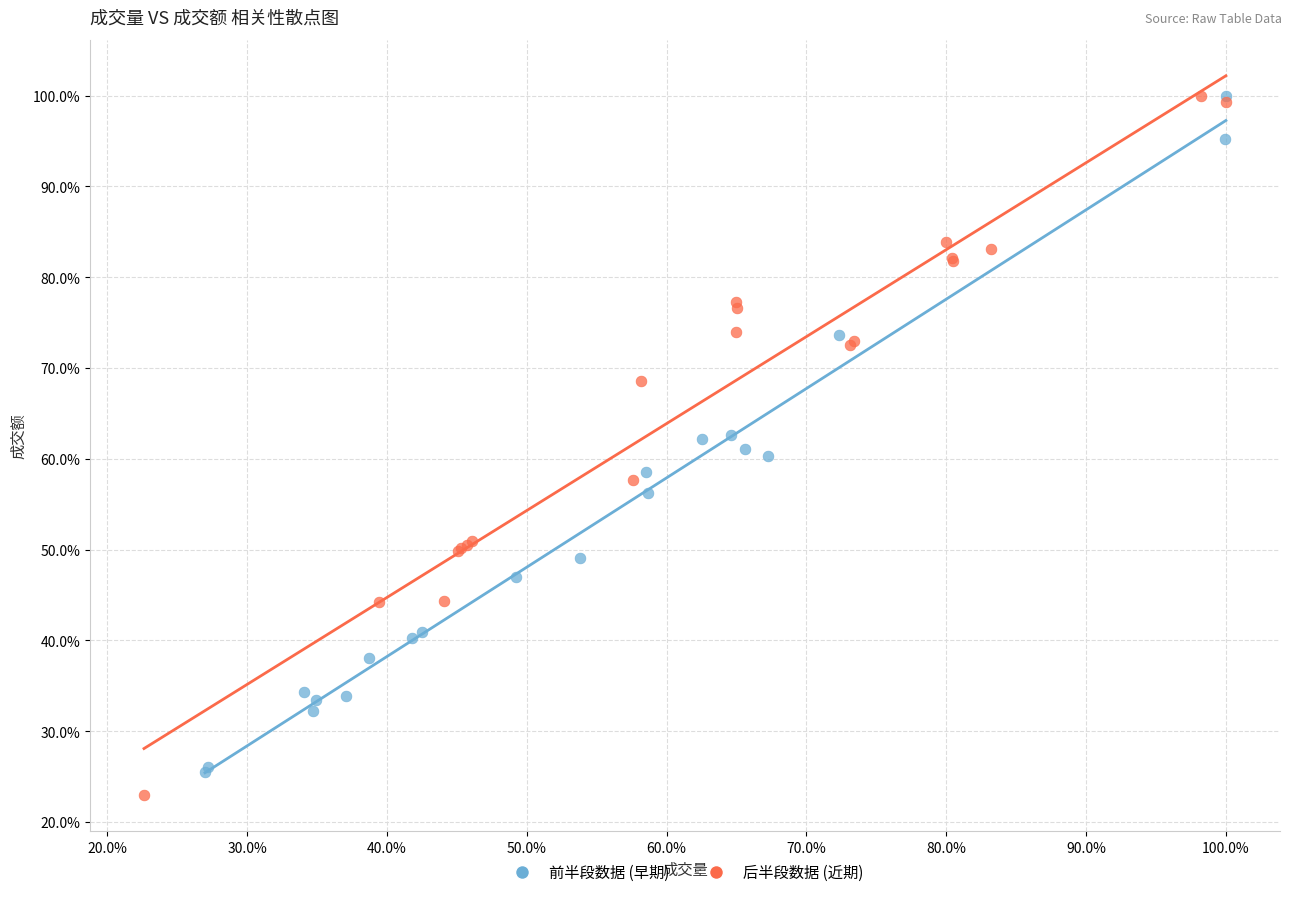

What are all the series names shown in the legend?

前半段数据 (早期), 后半段数据 (近期)